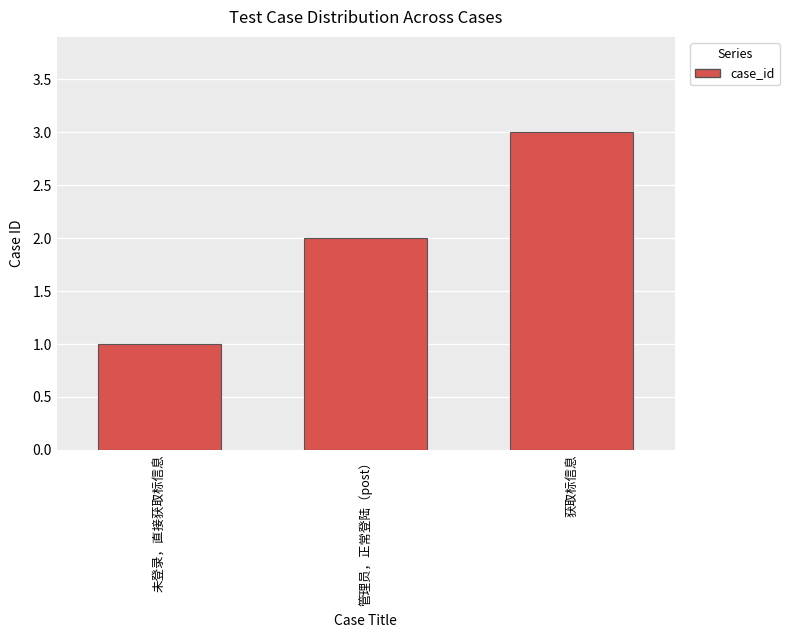

True or false: the data shows 3 at 管理员，正常登陆（post）.

False